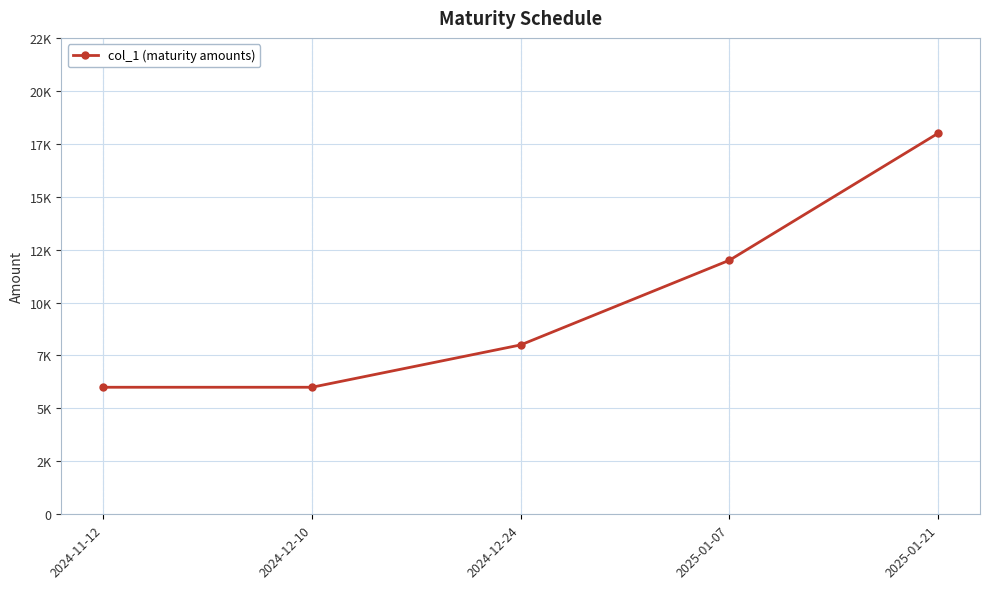

Is this an area chart (filled region under the line)?

No